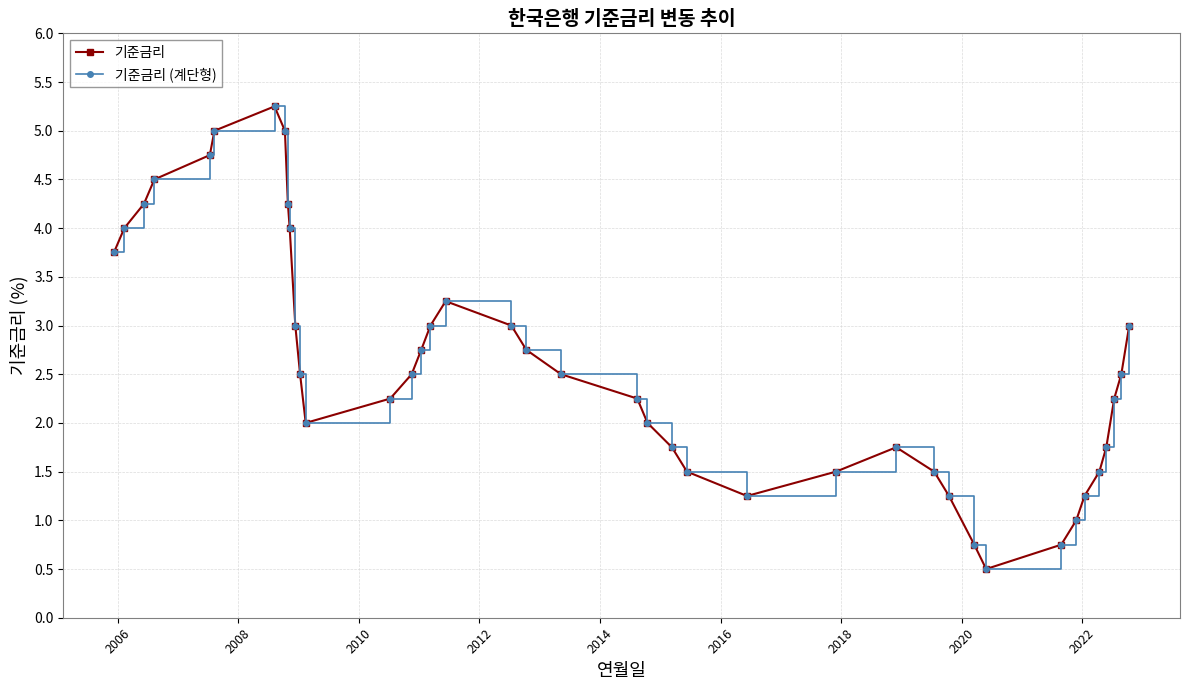

Does the chart have visible grid lines?

Yes